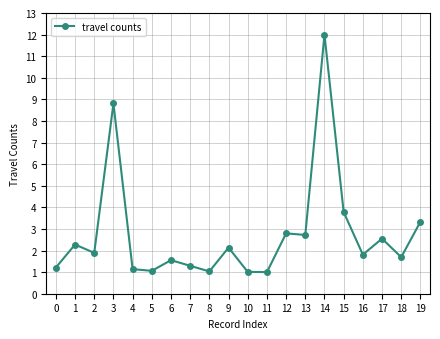

At which label is the value closest to 6?

15